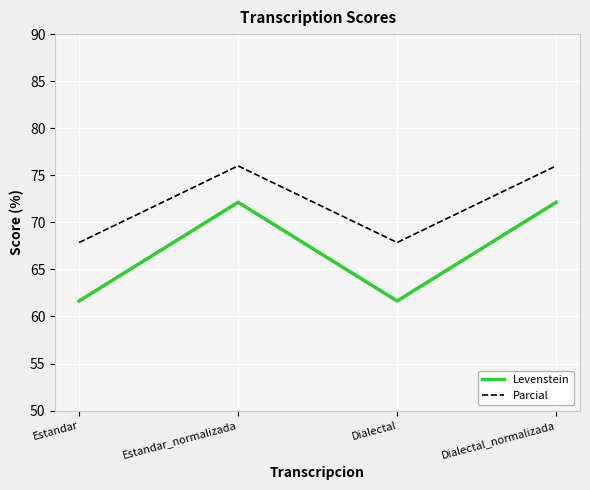

Which series has the largest total across all categories?

Parcial